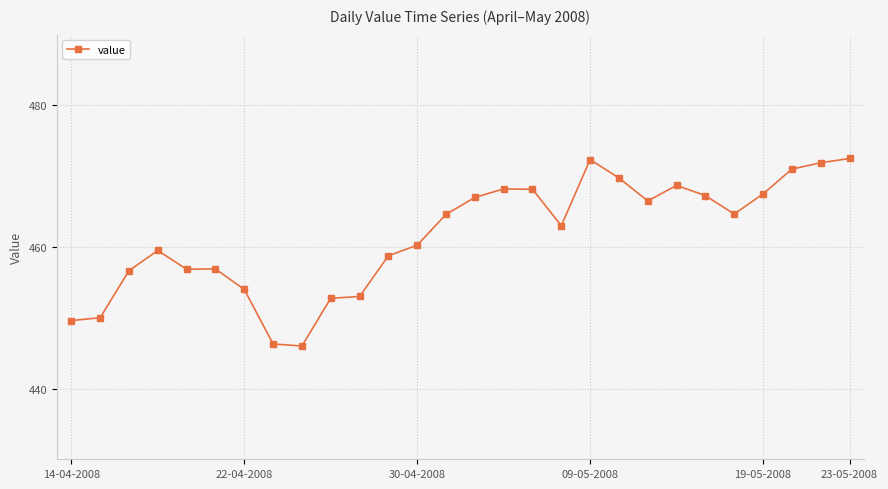

What is the sum of all values?

12923.6